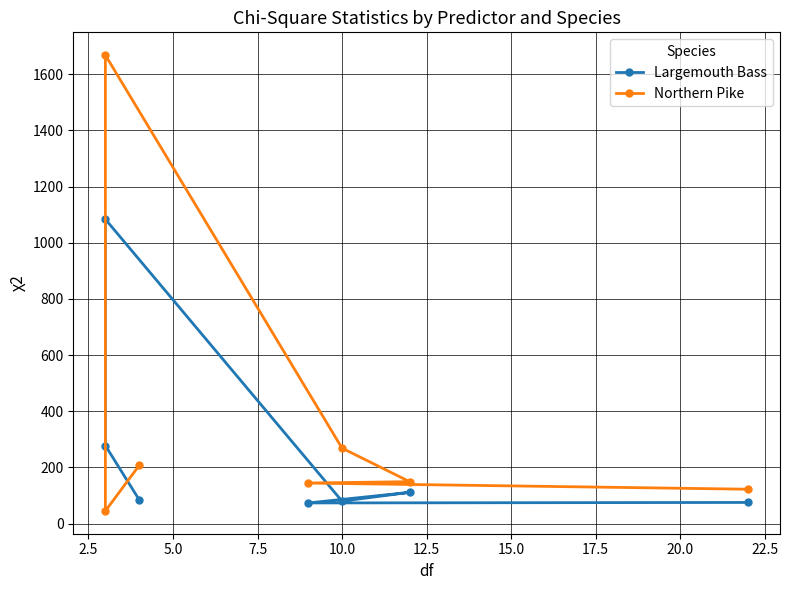

What is the sum of the Largemouth Bass values at 7.5 and 15.0?

154.9